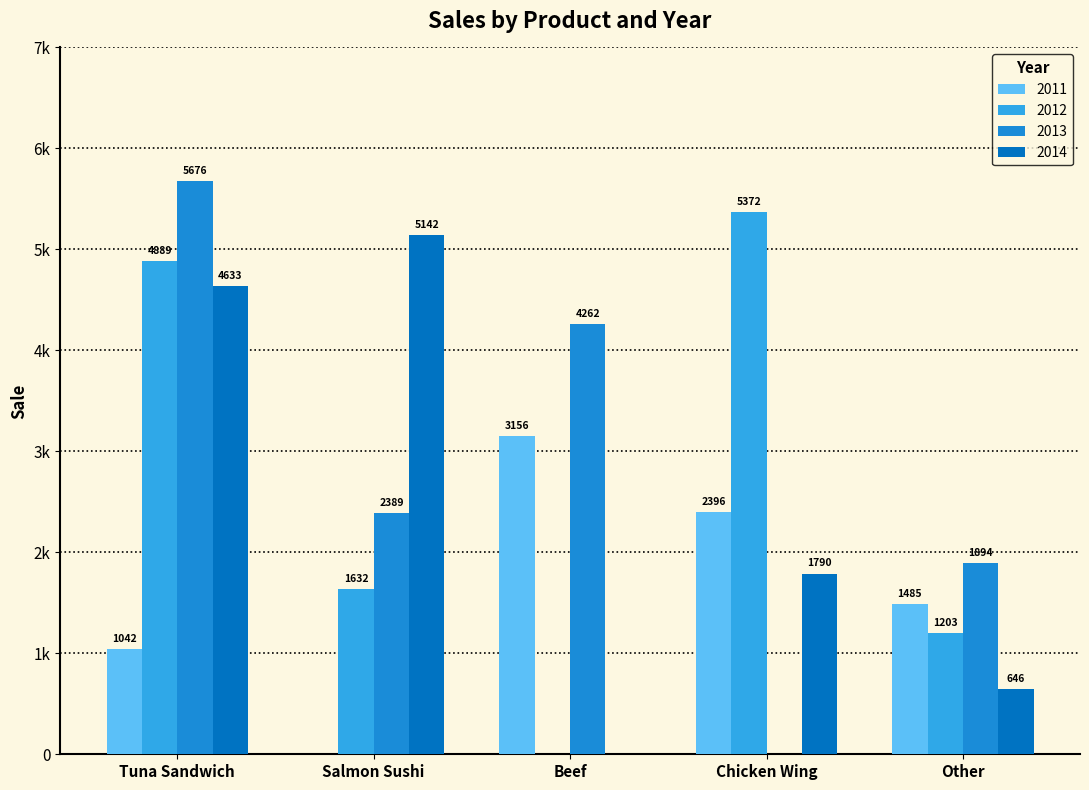

True or false: 2014 has a value of 168 at Other.

False